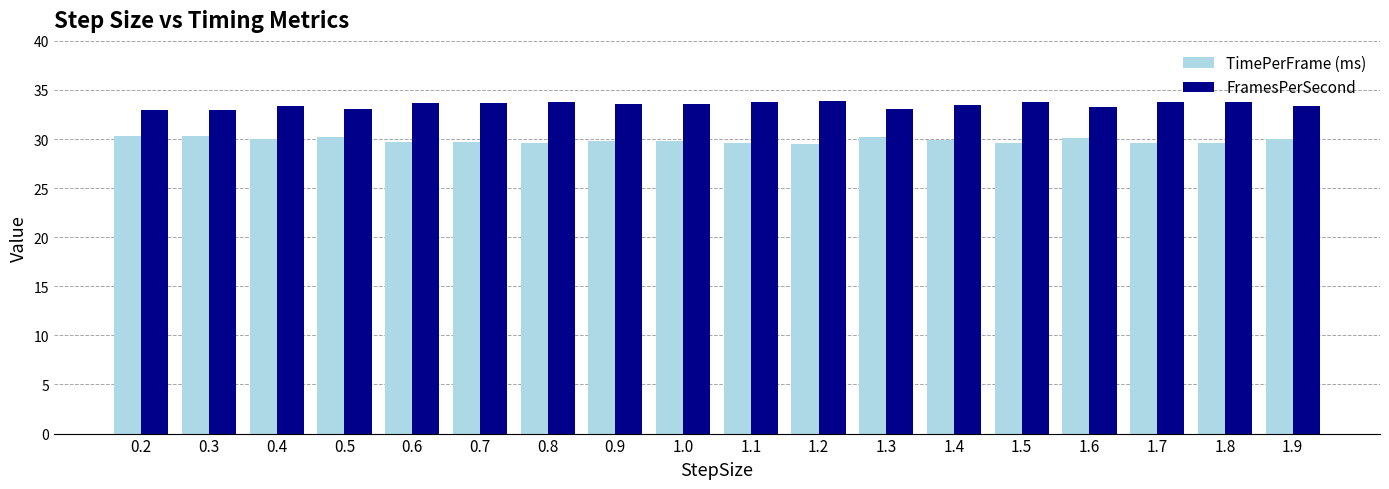

What is the difference between the highest and lowest values at 1.7?

4.2